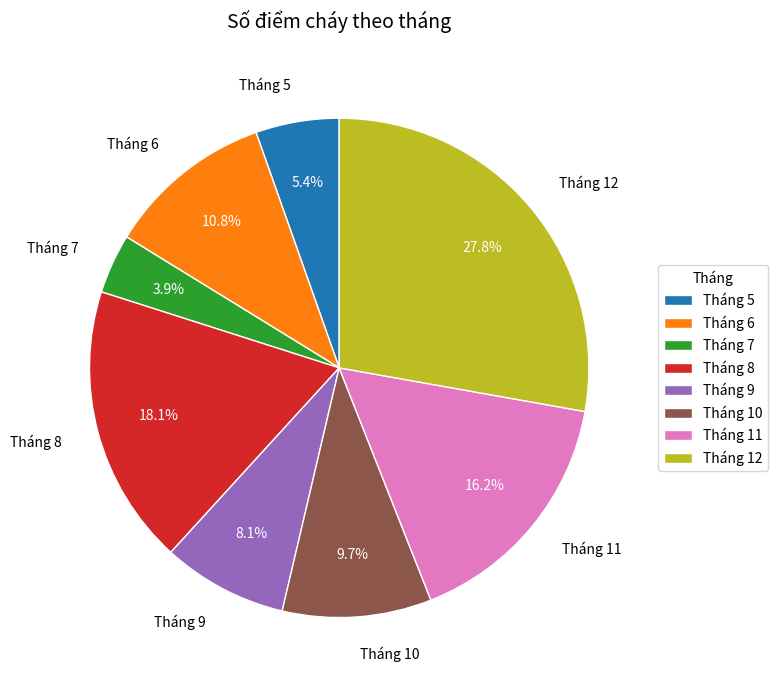

To the nearest percent, what is the average slice percentage?

12%